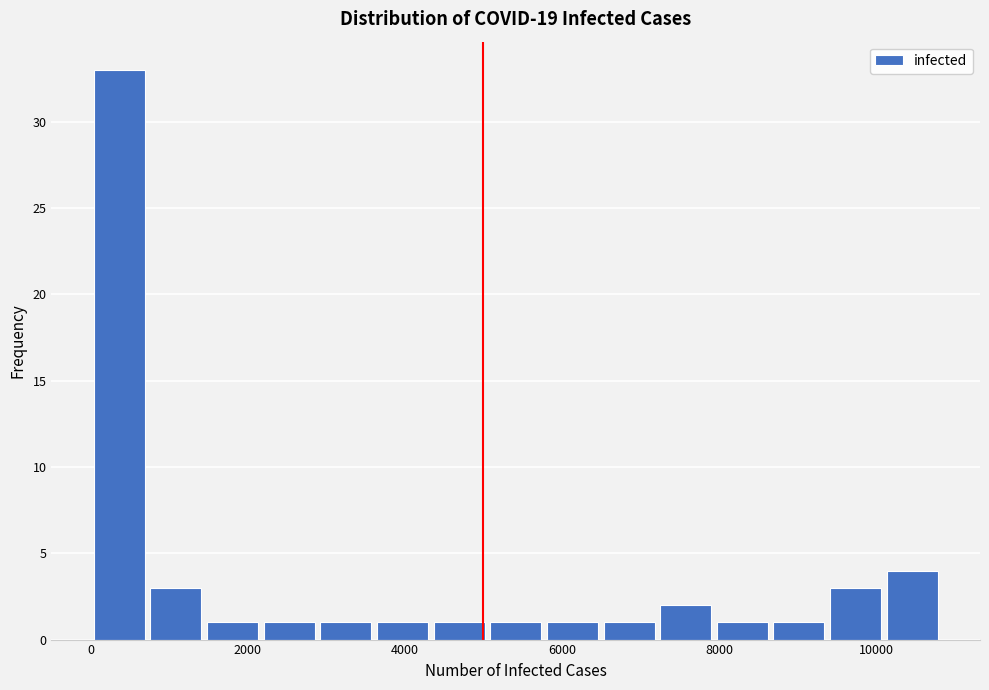

Around what value on the x-axis is the tallest bar? Give the approximate position of its centre, as read against the axis.

400